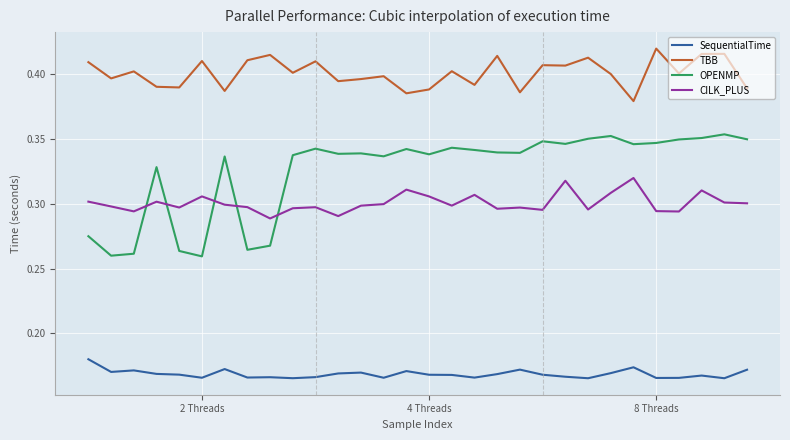

List the series in order of their peak value, lowest first.

SequentialTime, CILK_PLUS, OPENMP, TBB